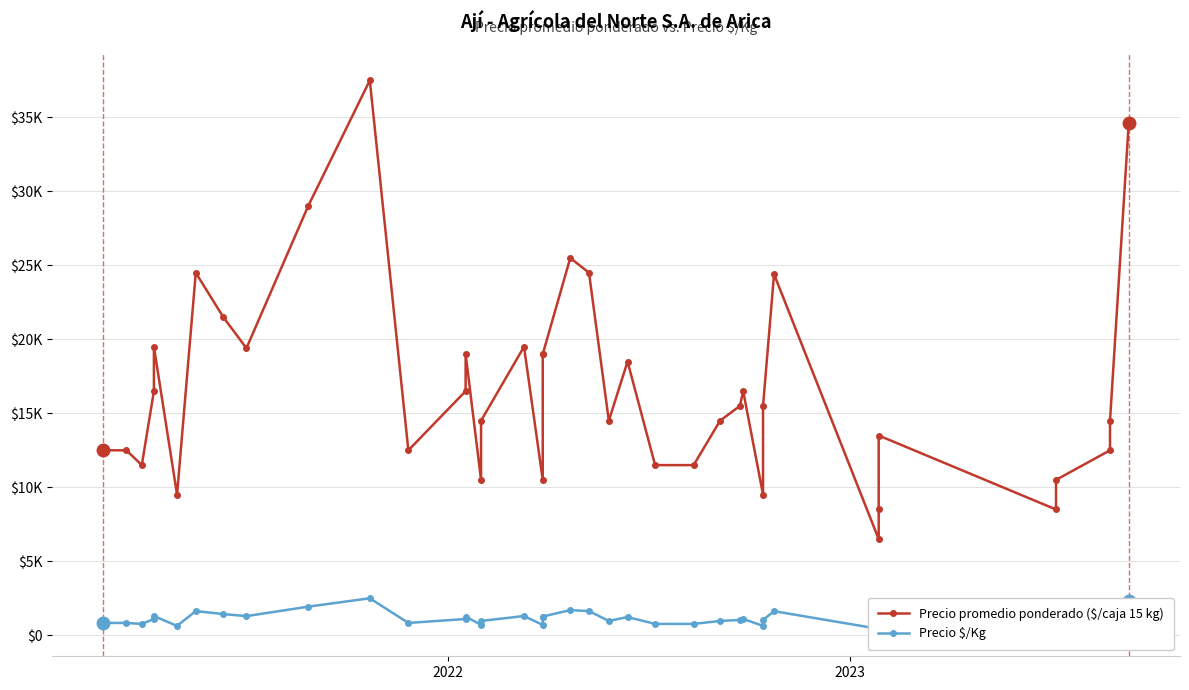

How many lines are shown in the chart?

2